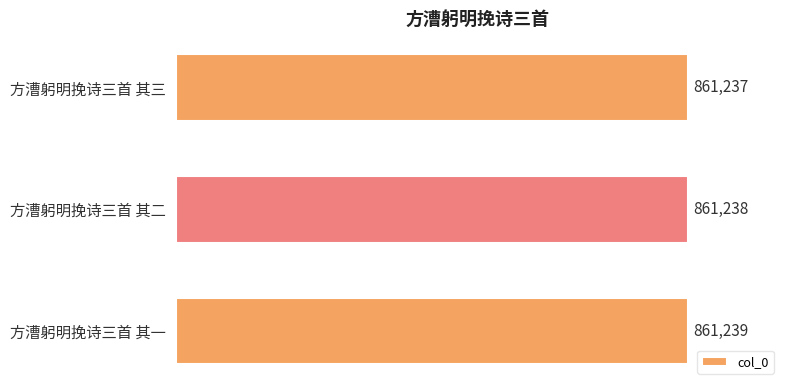

Does the chart contain stacked bars?

No